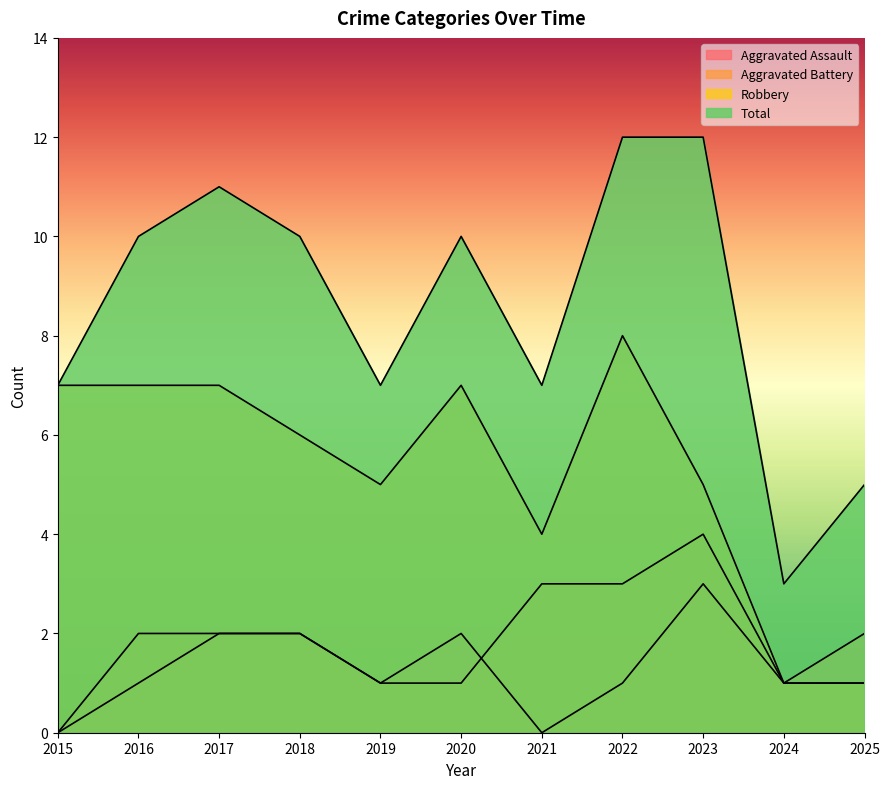

Which series has the largest range (max minus min)?

Total